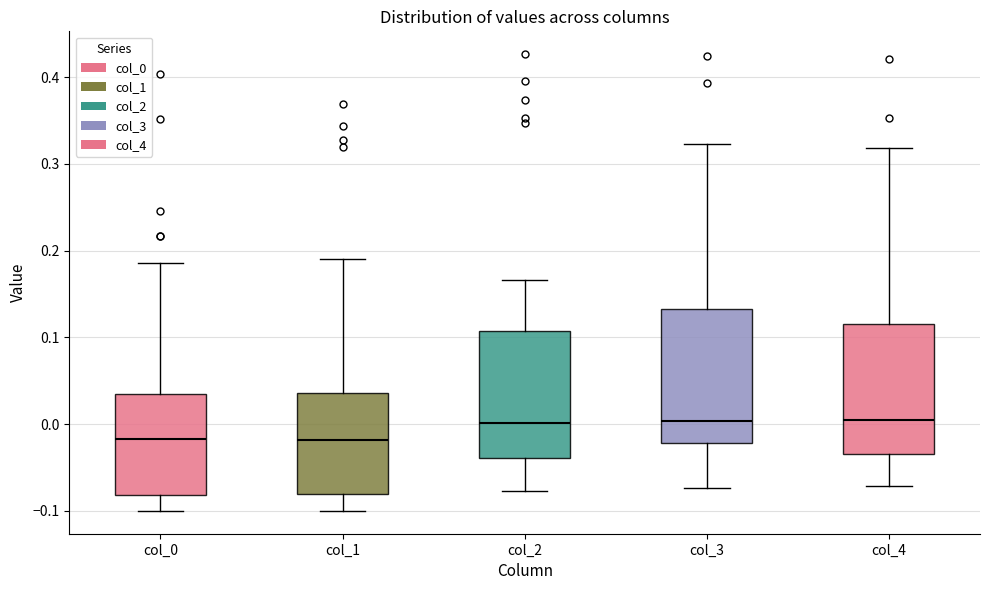

Where is the lower edge of the box for col_4 on the y-axis? The values are not printed on the chart, so give them approximately, as read against the axis.

-0.03